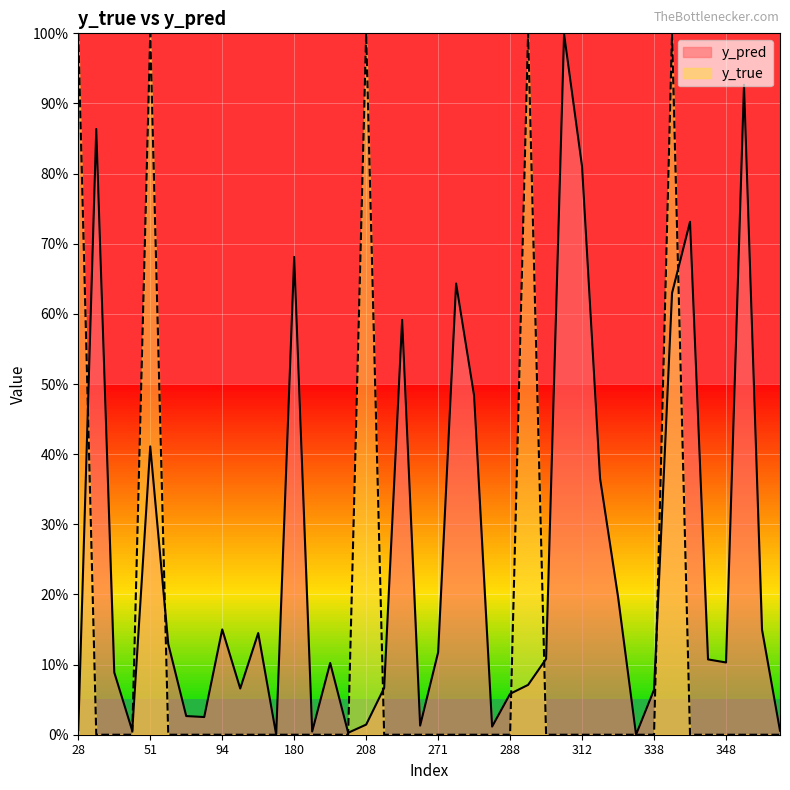

Rank the categories by y_pred value from highest to lowest.

307, 353, 31, 312, 343, 180, 274, 342, 217, 280, 51, 316, 317, 94, 355, 133, 57, 271, 305, 344, 348, 191, 35, 292, 215, 111, 338, 288, 60, 86, 208, 268, 282, 28, 357, 38, 181, 201, 337, 171